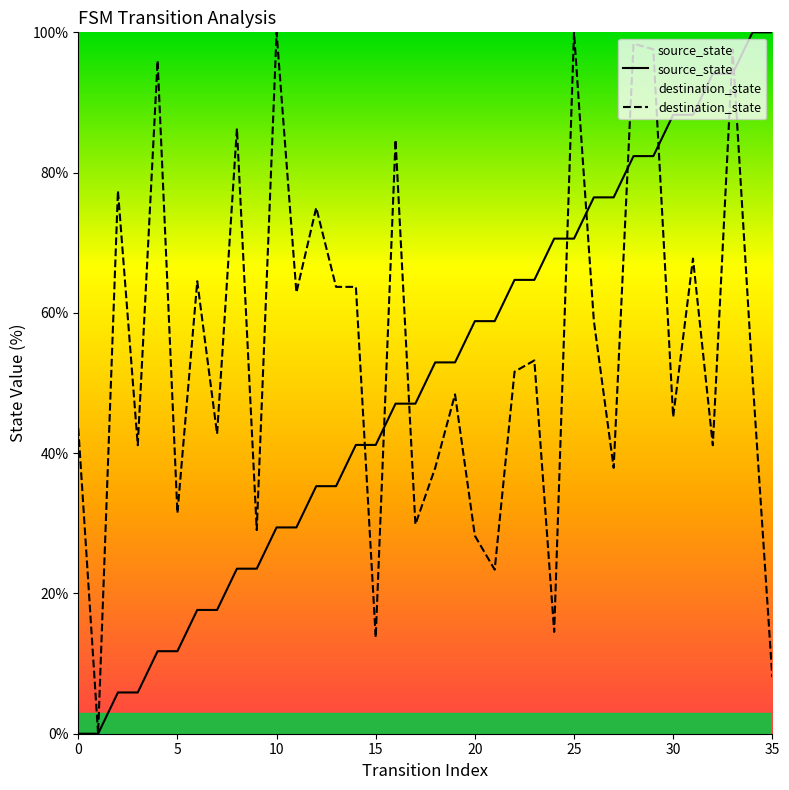

Which series has the largest total across all categories?

destination_state